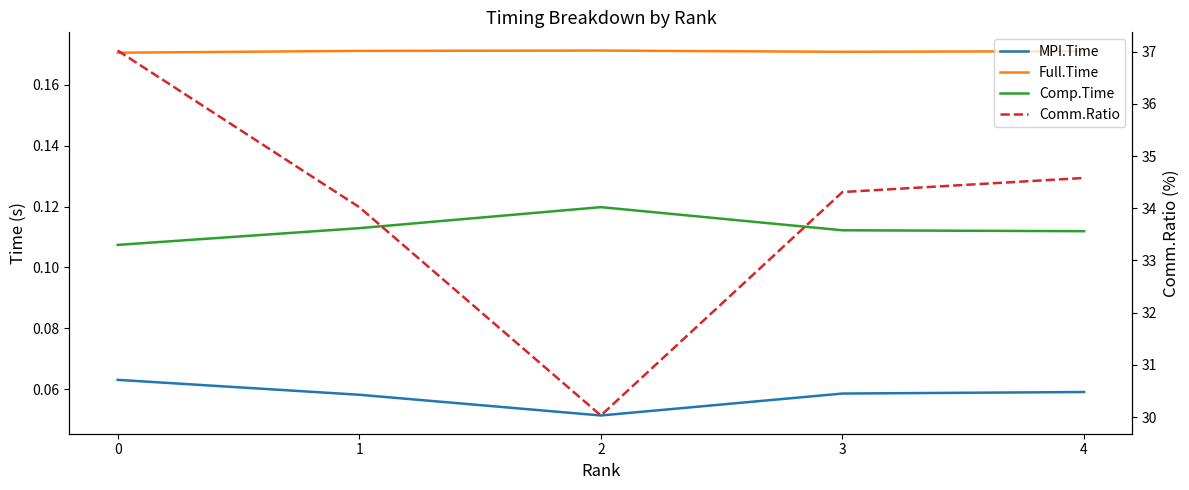

How many lines are shown in the chart?

4